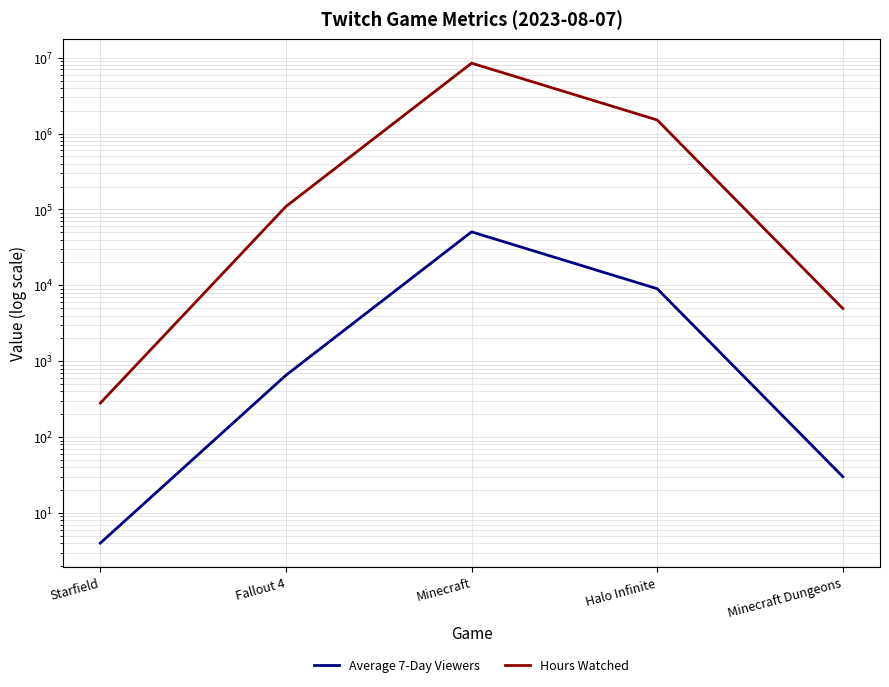

At which label does Hours Watched reach its peak?

Minecraft